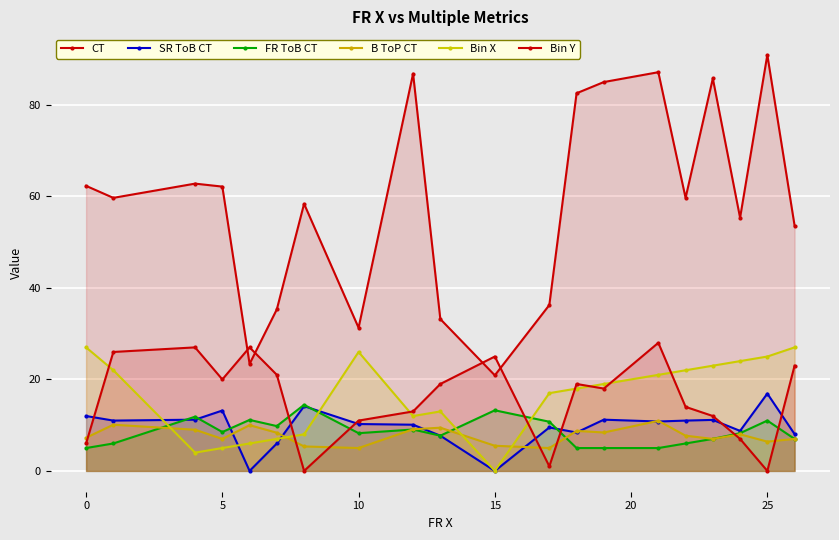

How many lines are shown in the chart?

6